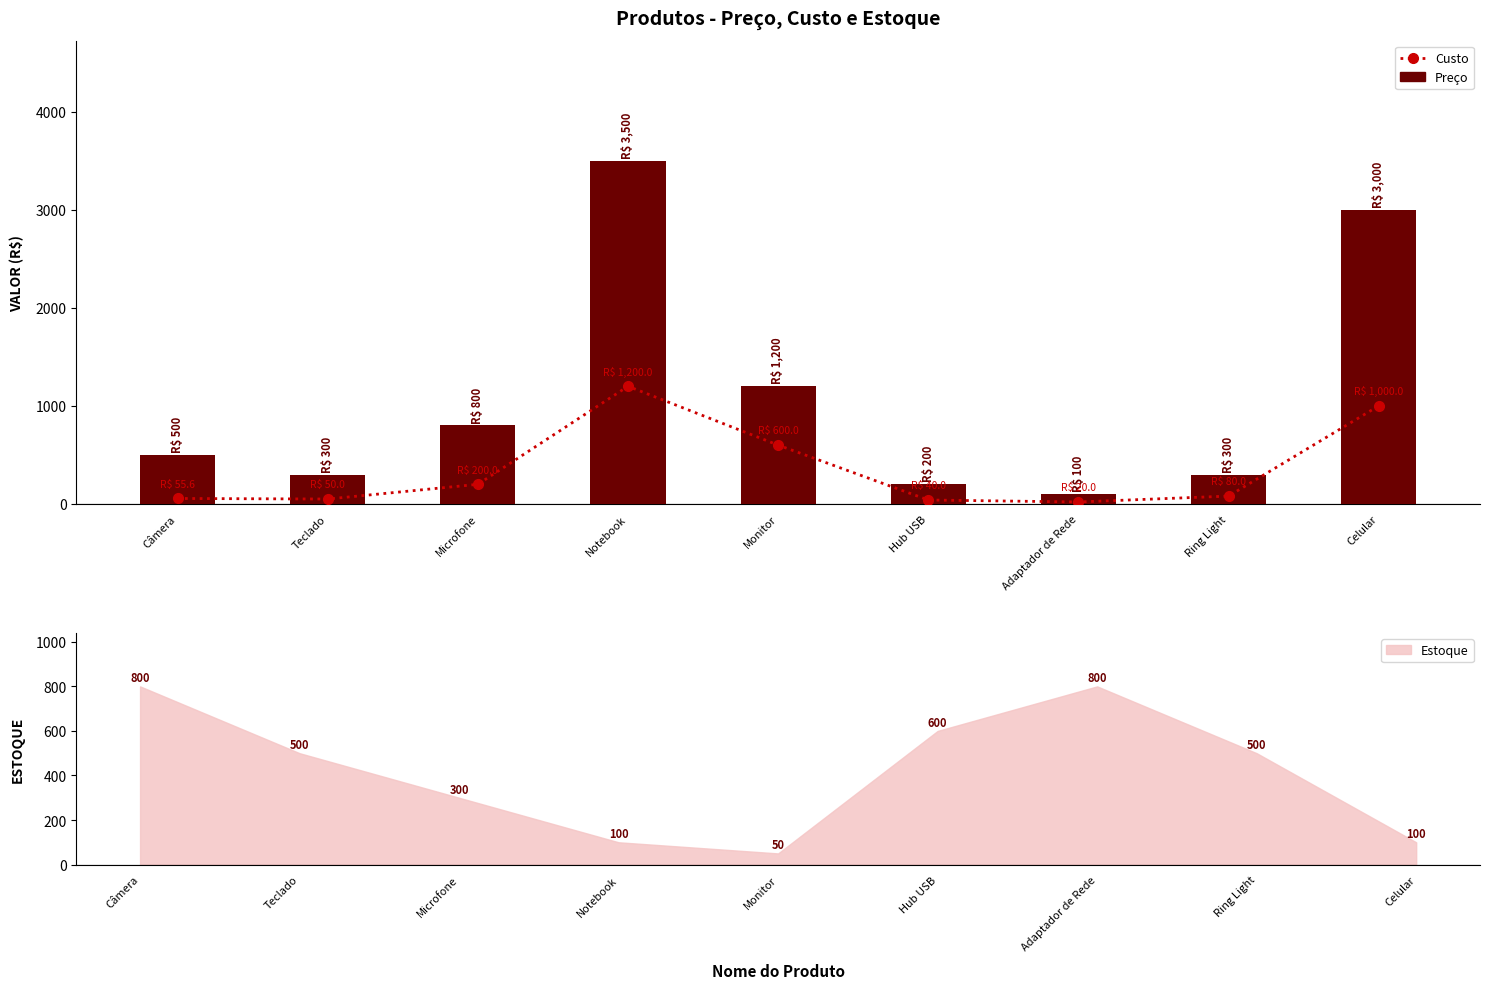

What is the label of the 1st bar from the left?

Câmera